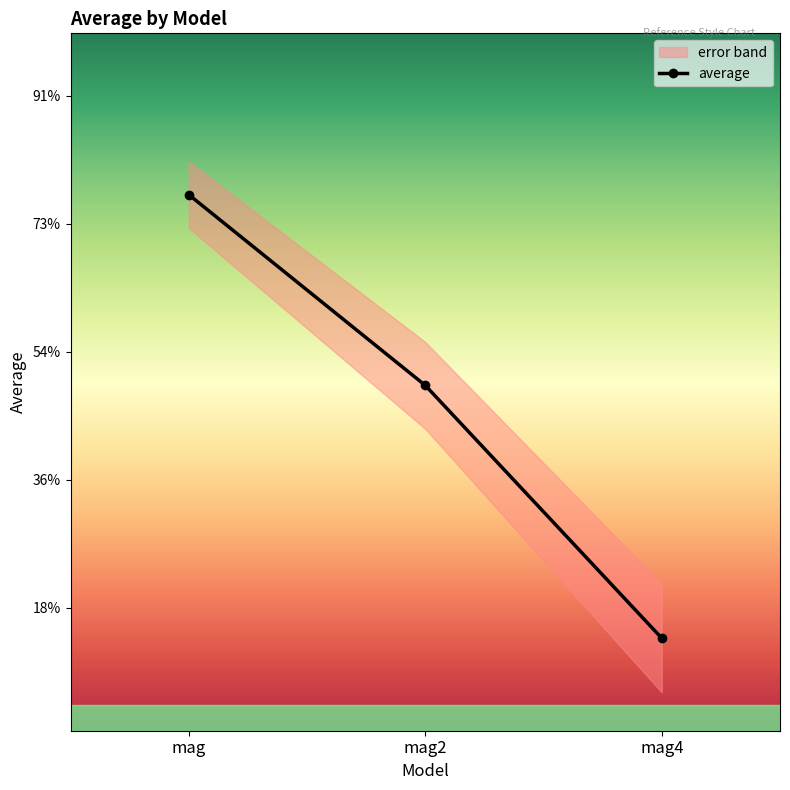

Between mag2 and mag, which is larger?

mag